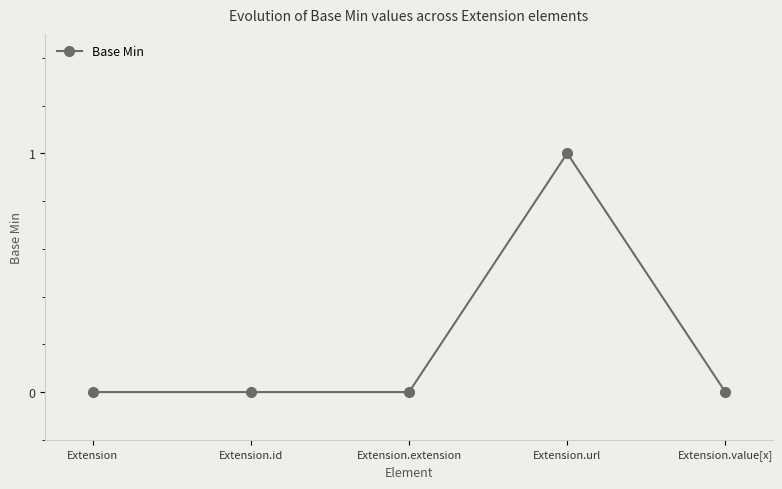

True or false: there are more than 2 points higher than both neighbors.

False